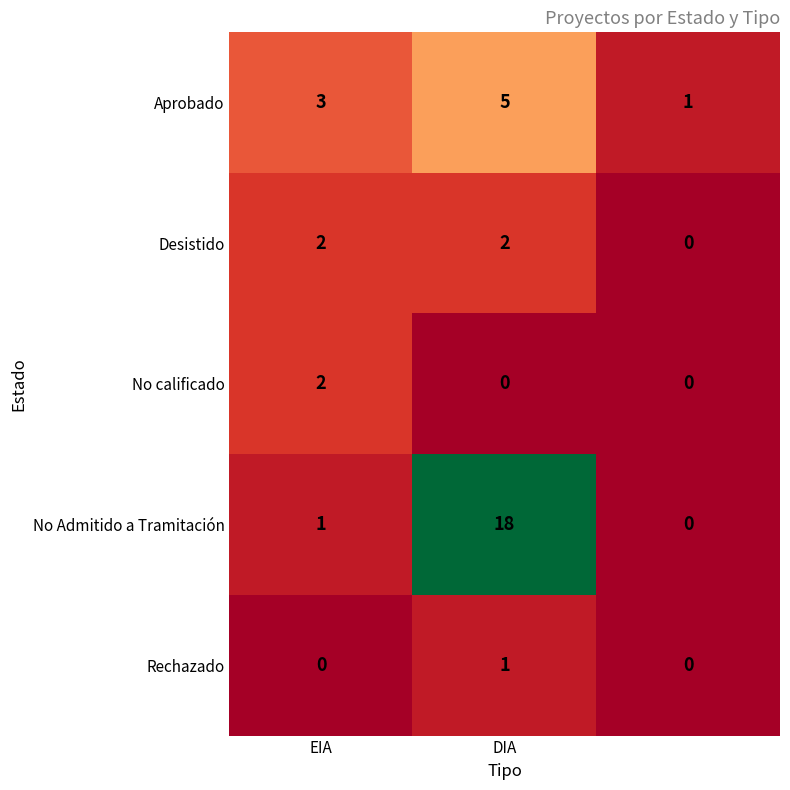

Reading right to left, what are all the values shown in this chart?

Aprobado: 1	5	3
Desistido: 0	2	2
No calificado: 0	0	2
No Admitido a Tramitación: 0	18	1
Rechazado: 0	1	0